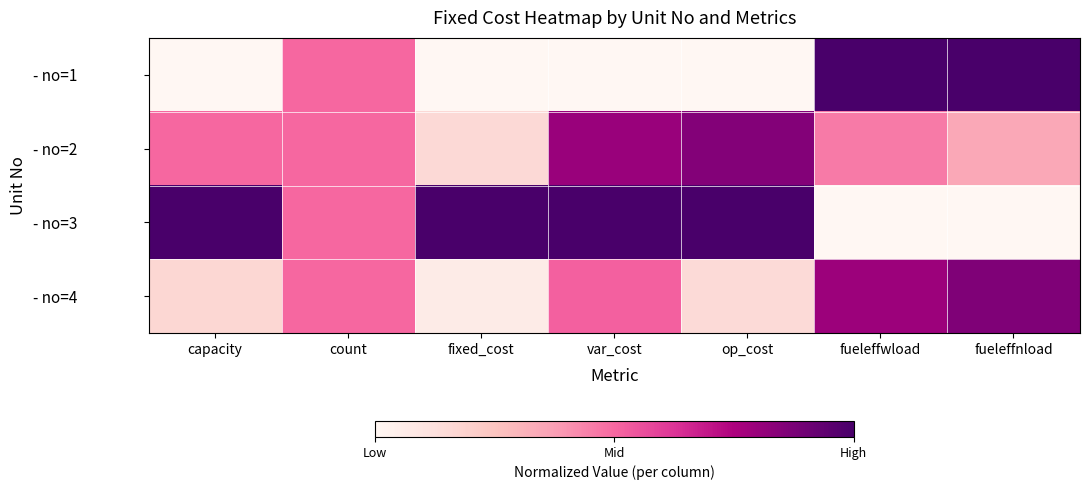

At which category is the sum across all series the highest?

var_cost